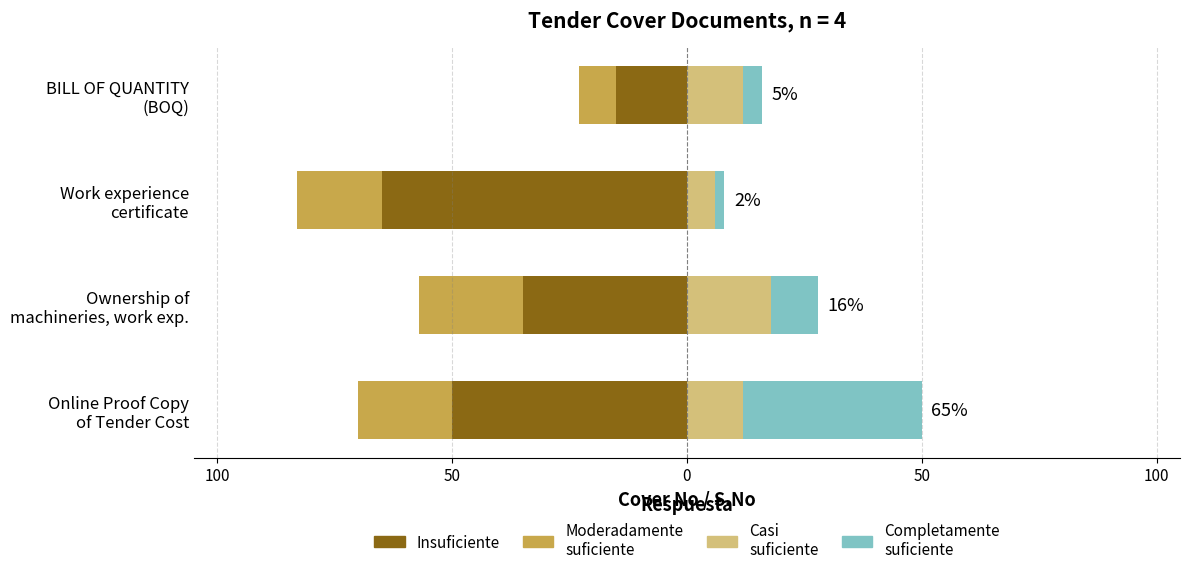

What is the value of the Casi
suficiente bar at the 2nd from the left?

18